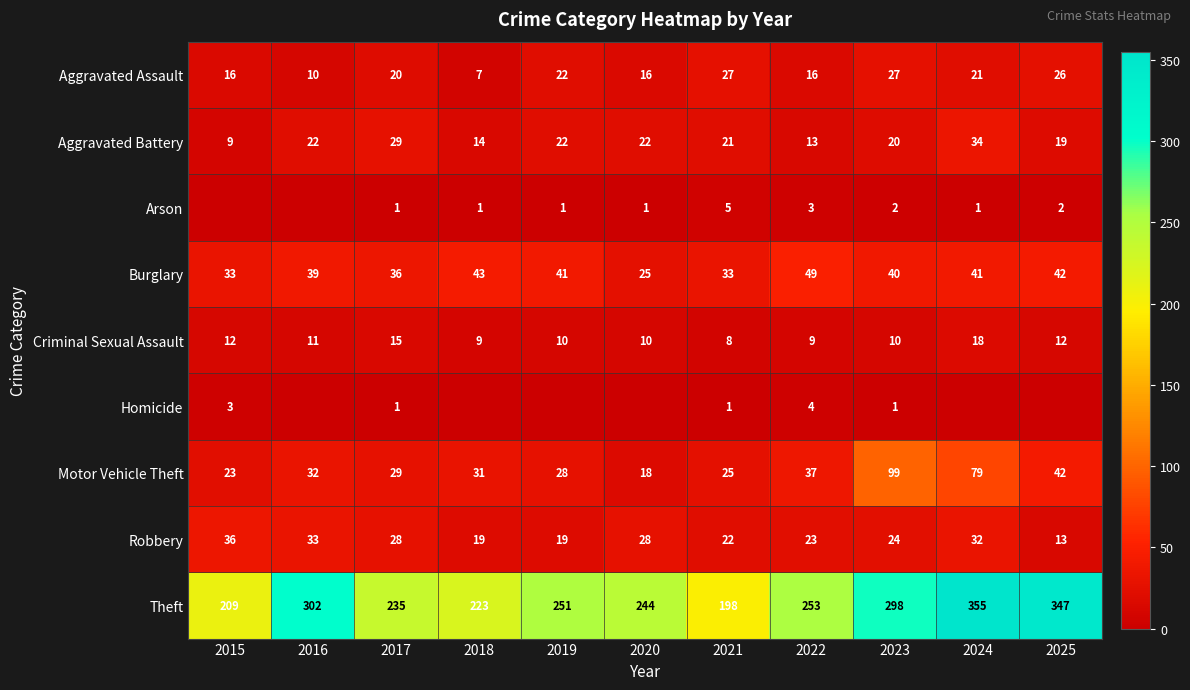

True or false: Aggravated Assault has a value of 23 at 2022.

False